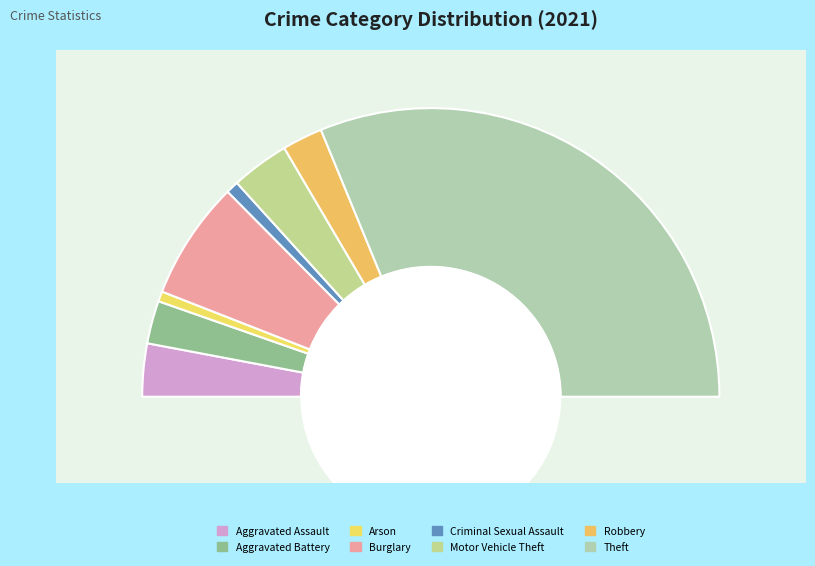

What is the change in value from Motor Vehicle Theft to Robbery?

-7